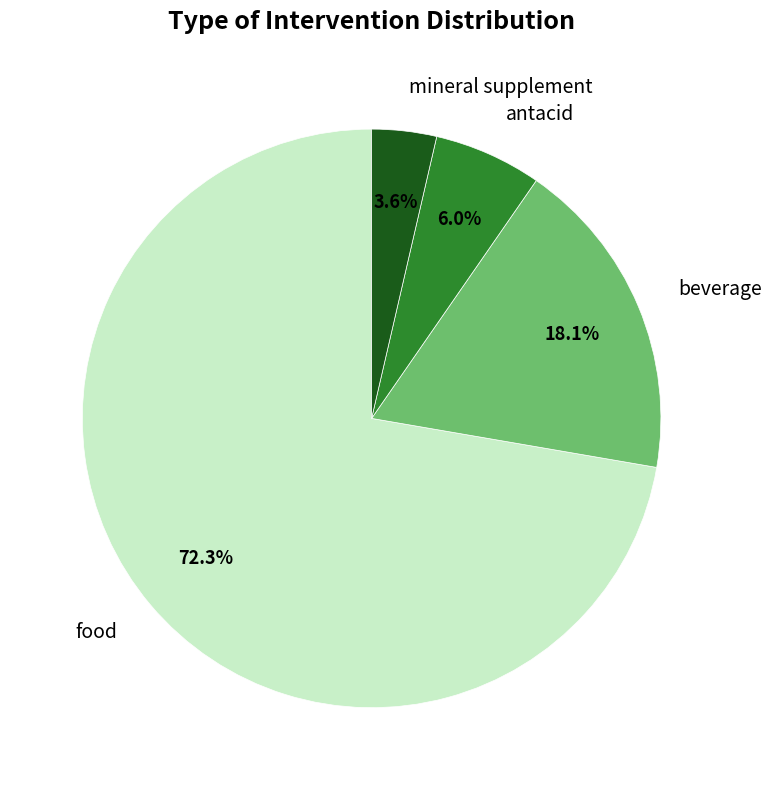

Between antacid and mineral supplement, which is larger?

antacid